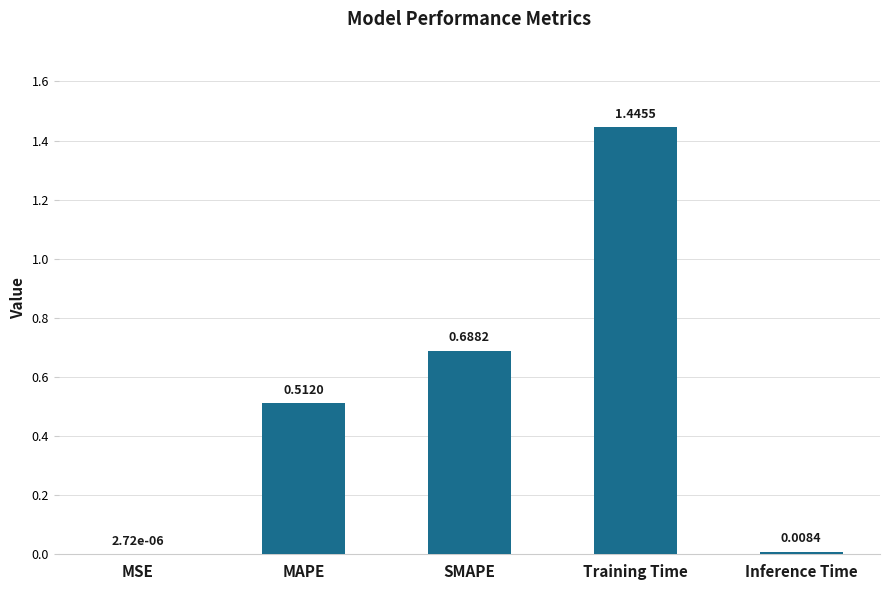

Which category has the highest value across all series?

Training Time